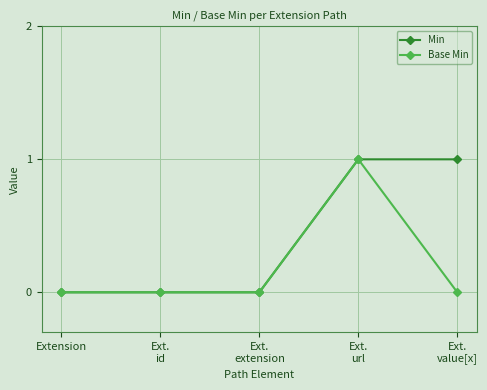

List the series in order of their overall mean, highest first.

Min, Base Min